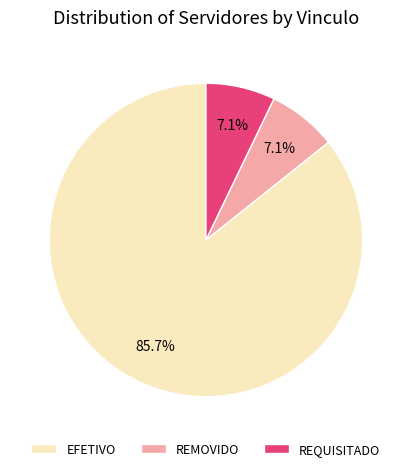

What is the majority slice?

EFETIVO